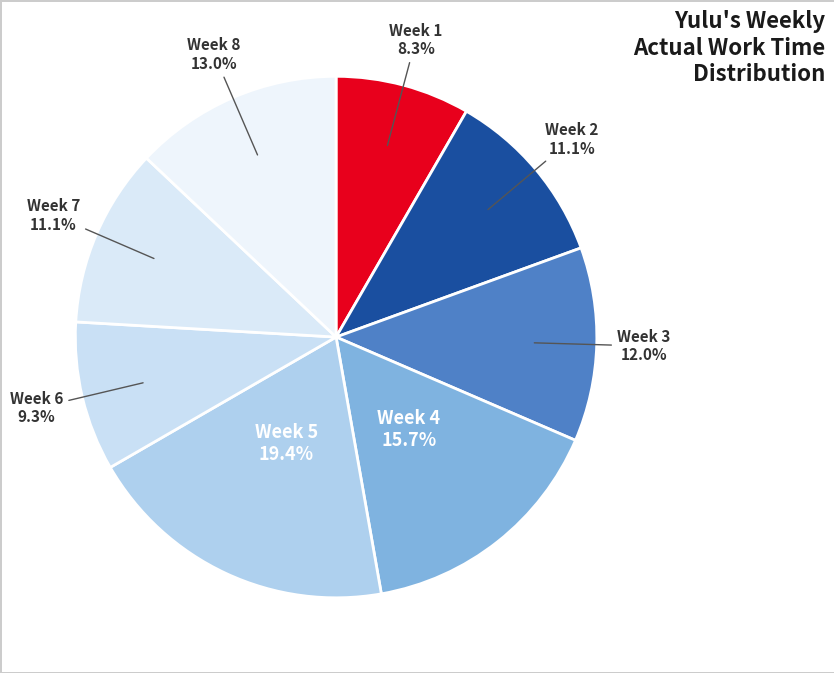

Which category has the smallest portion of the pie?

Week 1